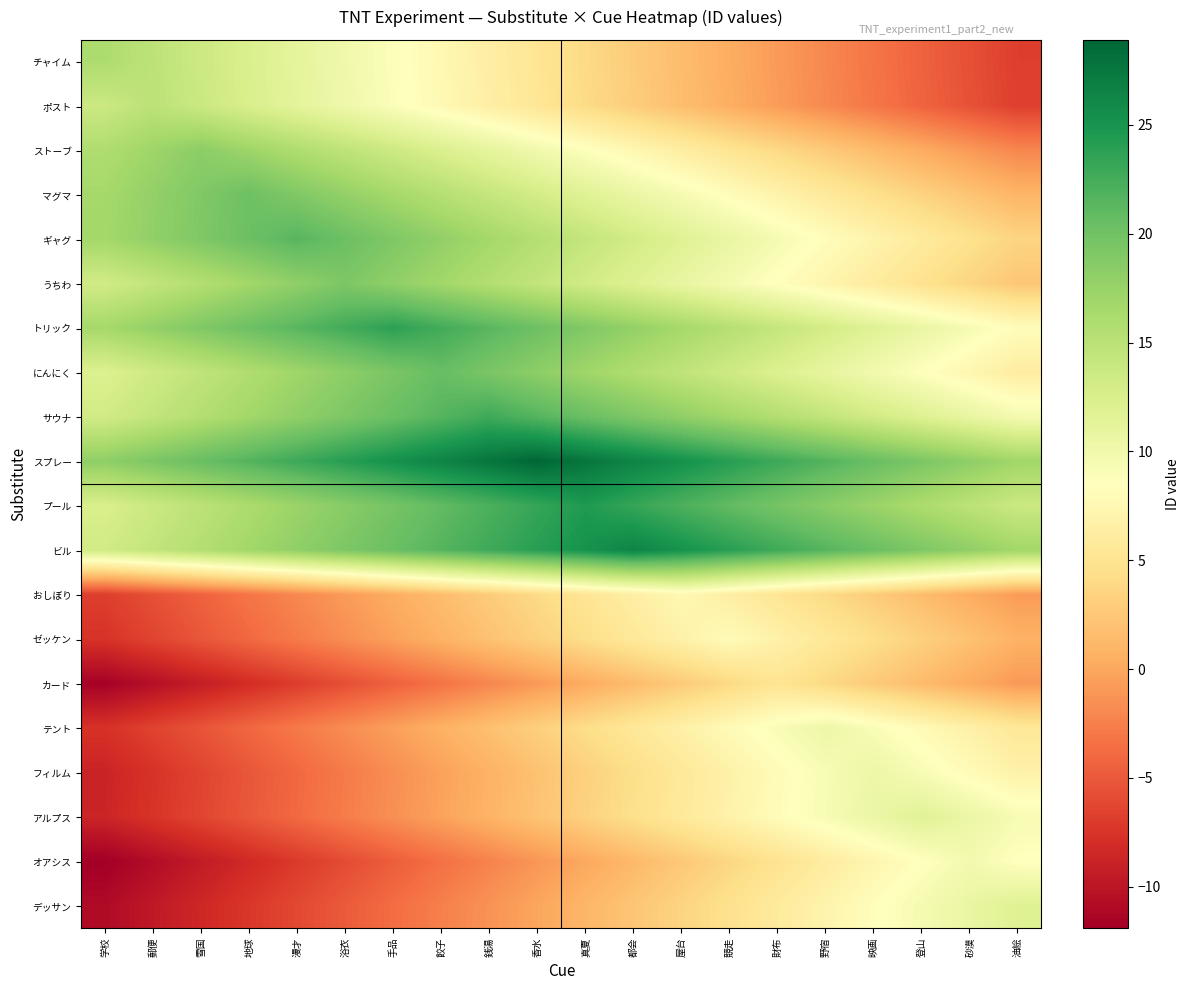

At how many categories does at least one series exceed 14?

20